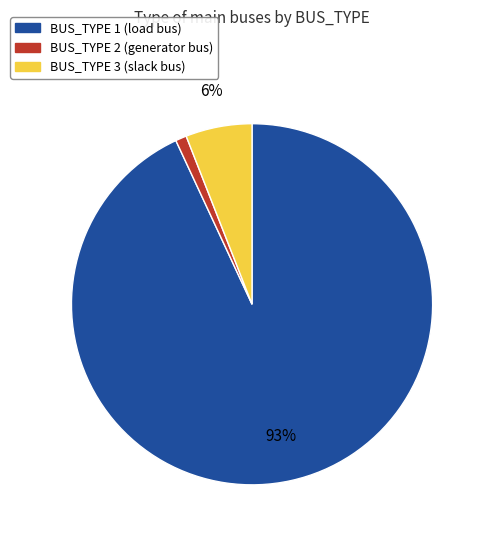

How many slices are in this pie chart?

3